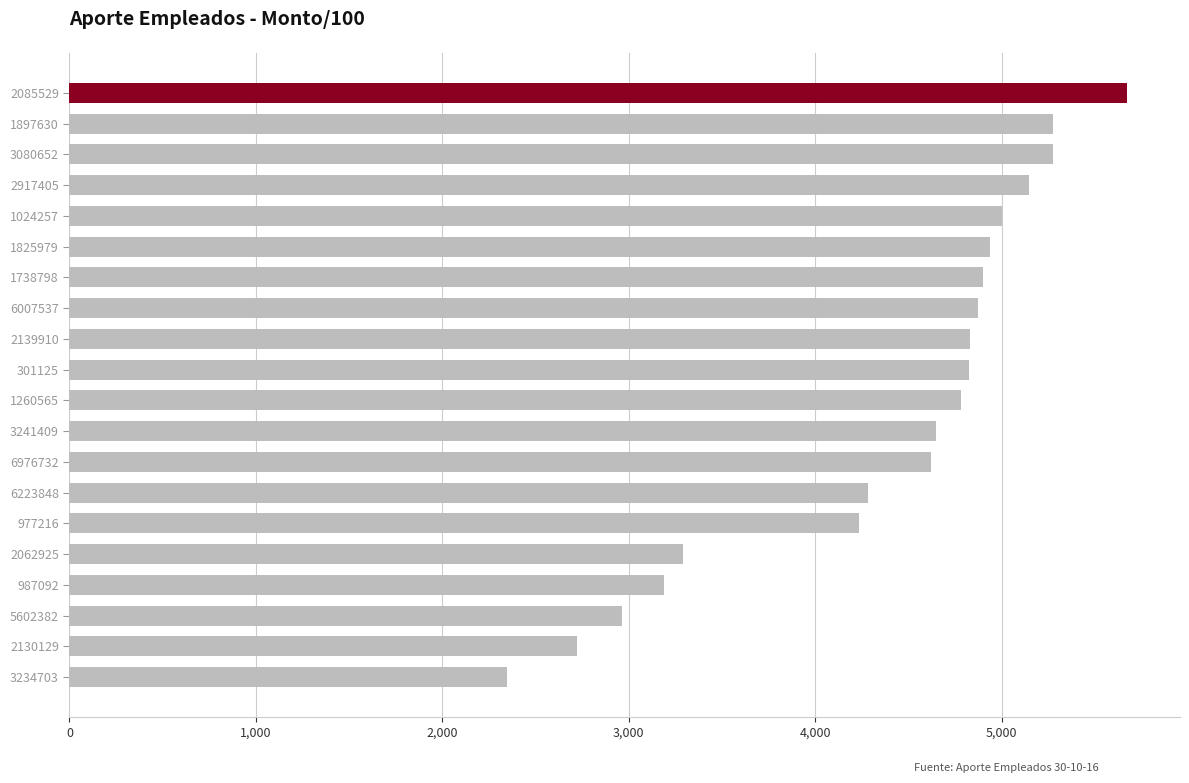

What is the approximate value at 977216?

4235.3